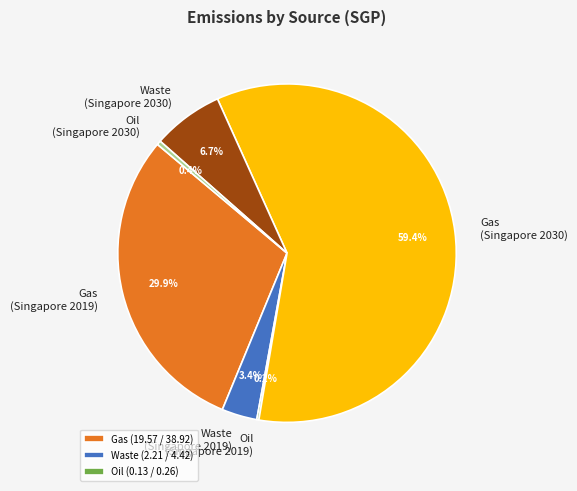

Combined, do Waste (Singapore 2019) and Oil (Singapore 2030) account for over 50%?

No